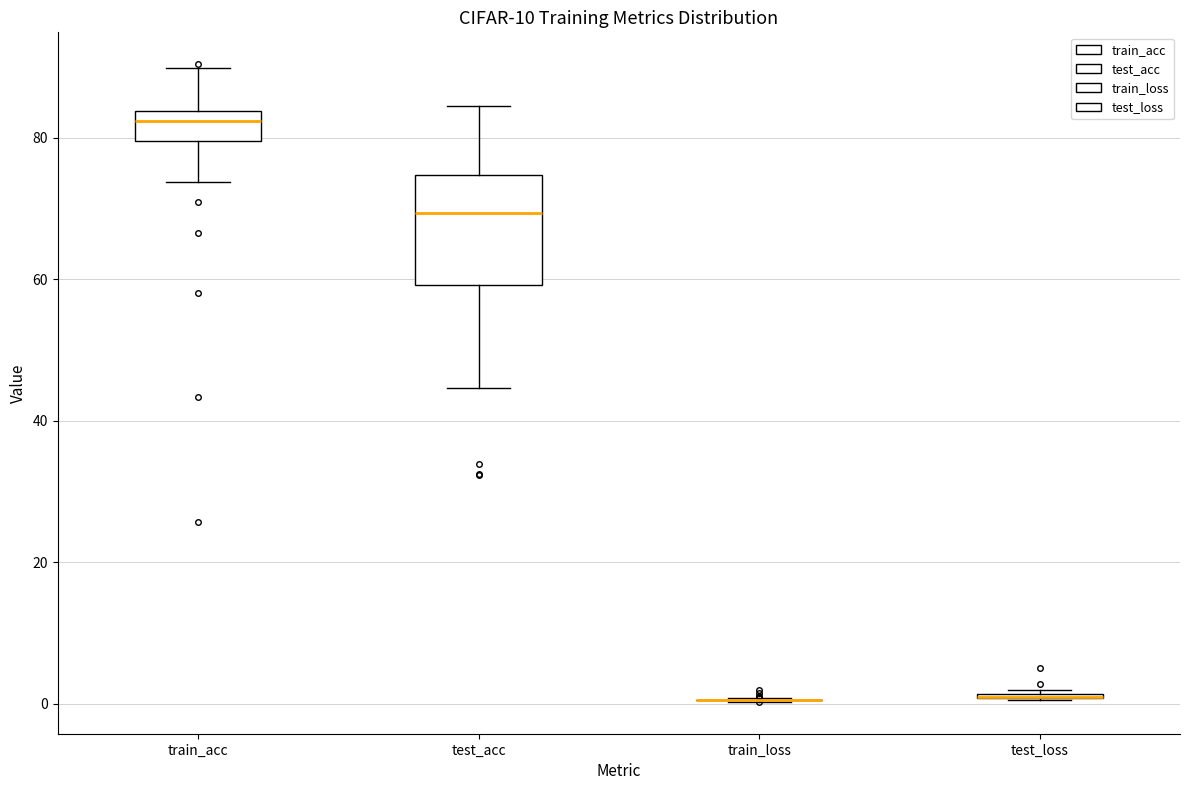

Reading left to right, transcribe this box plot: for each box, give where its median line is, the range the box spans, and where its two whiskers end, as read against the y-axis. The values are not printed on the chart, so give them approximately, as read against the axis.

train_acc: median 82, box 80 to 84, whiskers 74 to 90
test_acc: median 70, box 60 to 74, whiskers 44 to 84
train_loss: box collapsed to a line at 0, whiskers 0 to 0
test_loss: box collapsed to a line at 0, whiskers 0 to 2